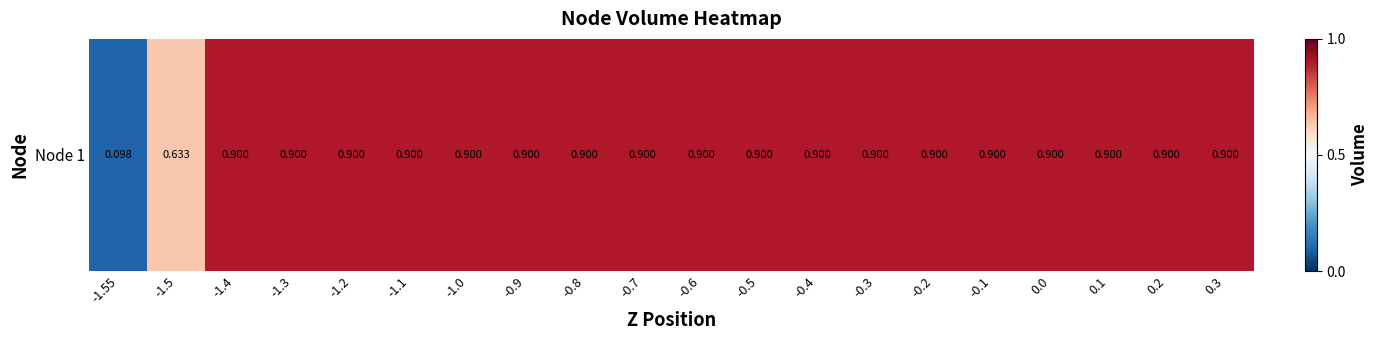

At which category does the chart reach its minimum across all series?

-1.55